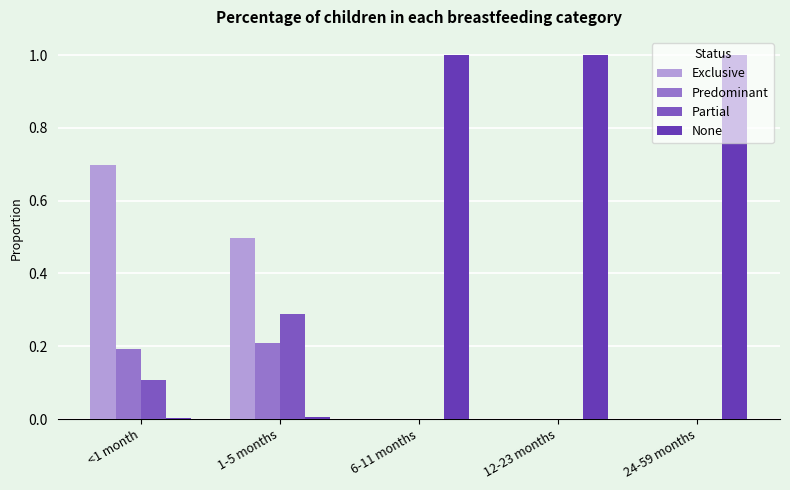

What is the label of the 2nd bar from the left?

1-5 months